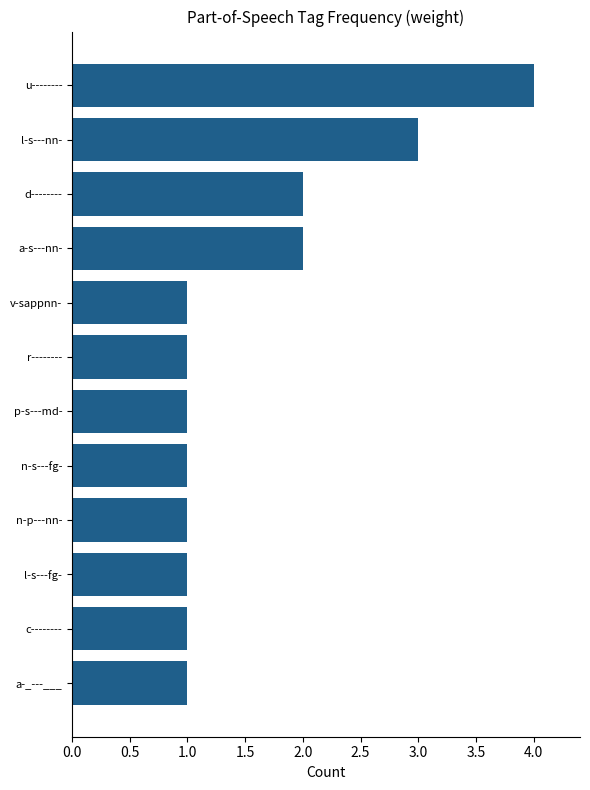

What is the change in value from u-------- to n-s---fg-?

-3